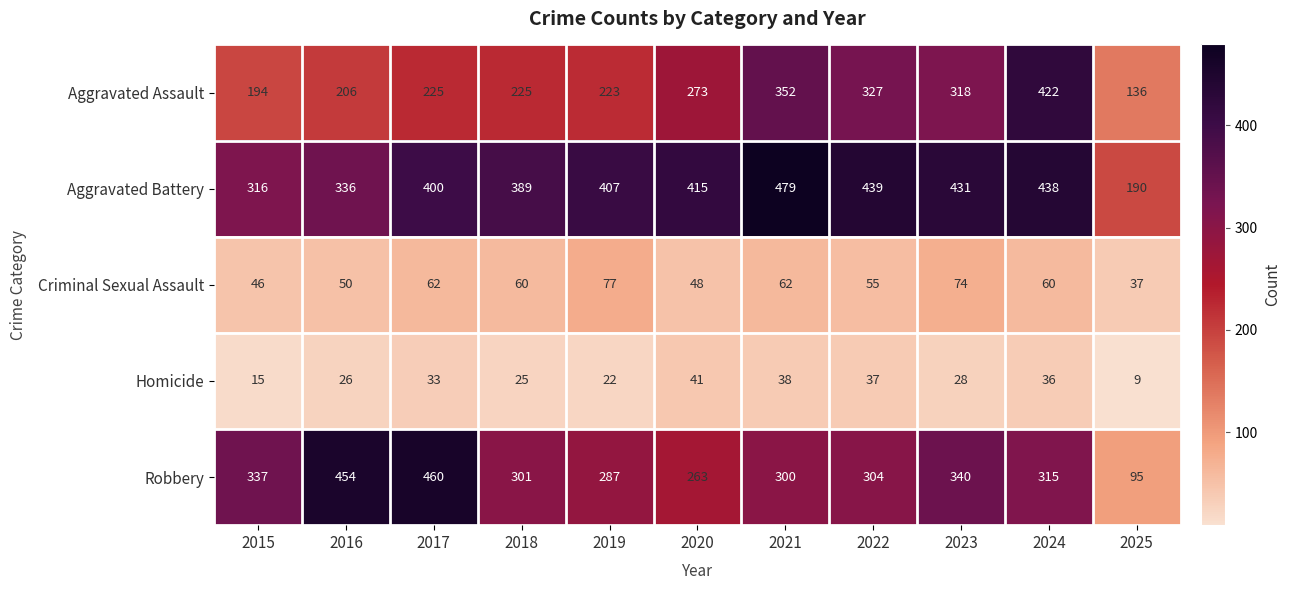

What is the sum of the Aggravated Battery values at 2019 and 2020?

822